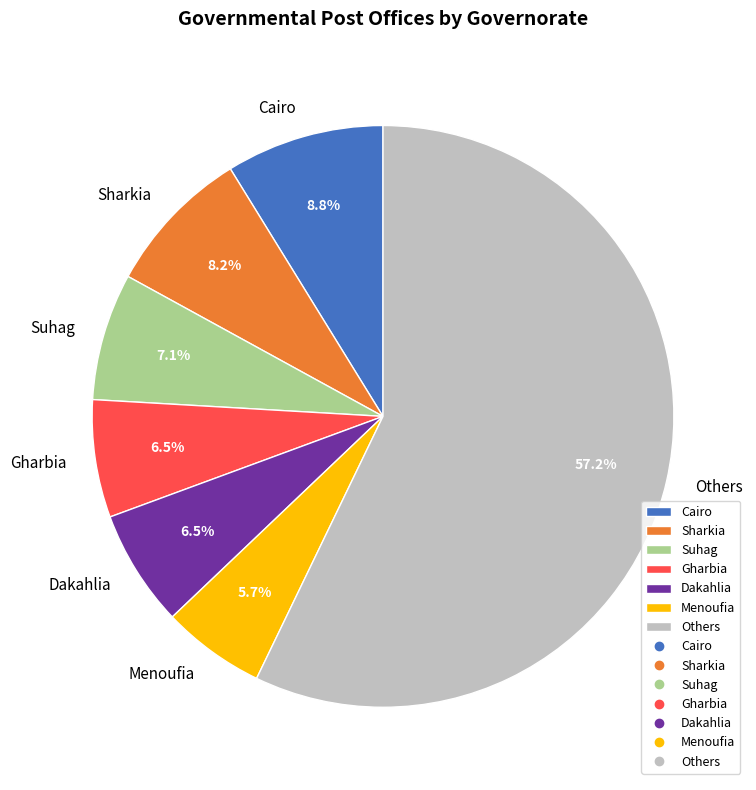

How many slices are in this pie chart?

7